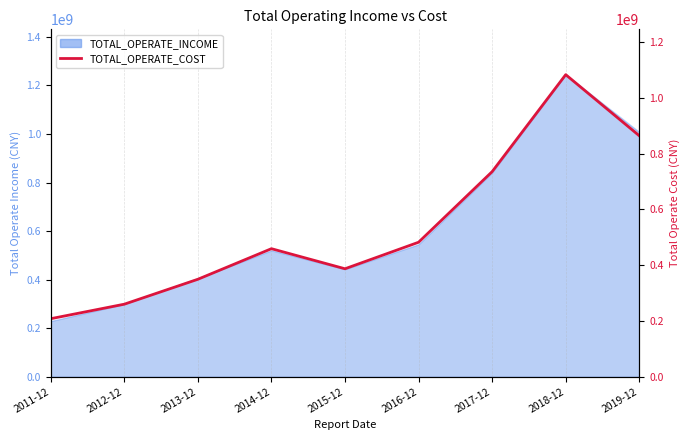

Reading left to right, extract all data points from this chart.

208311328.5	260325205.1	349649828.6	459314775.2	387346613.3	482413622.2	735597426.9	1083209582.6	864118220.1